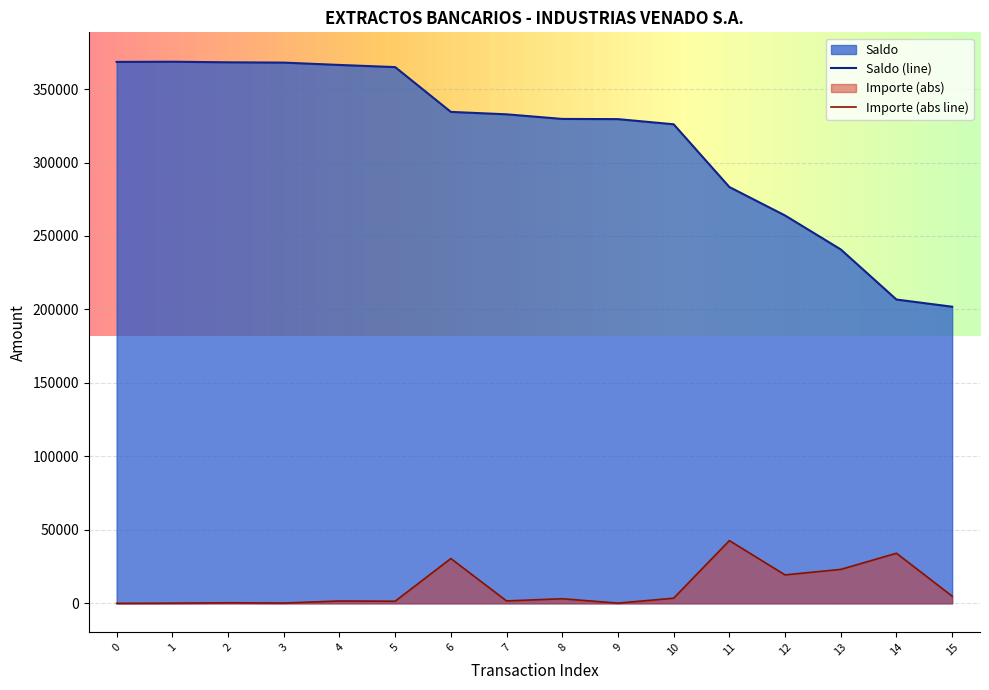

The Importe series shows 10097.9 at 11. True or false?

False